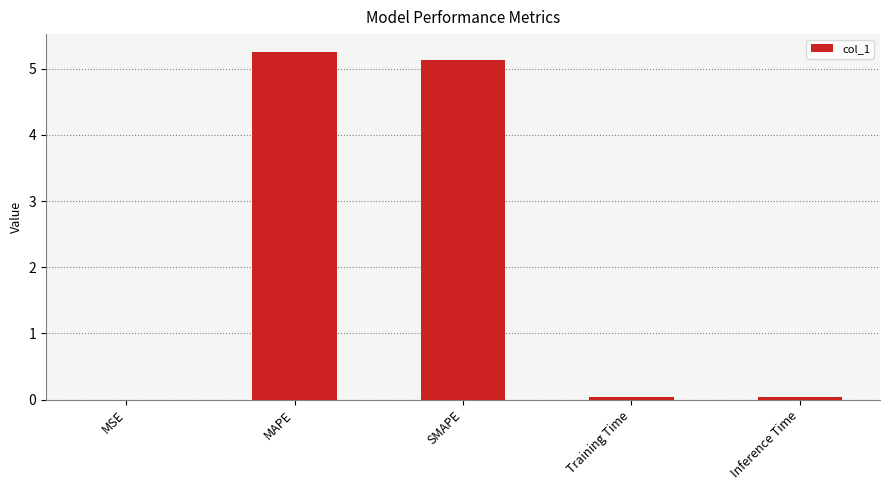

Read the value at MAPE.

5.3